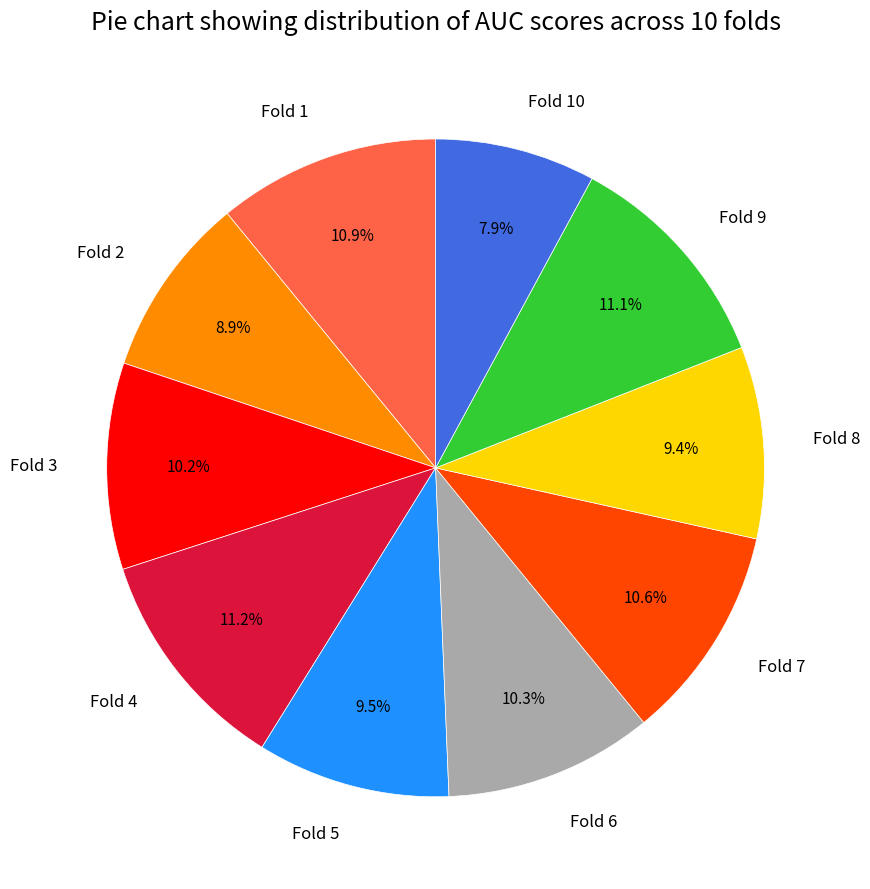

Which has a higher value, Fold 5 or Fold 9?

Fold 9